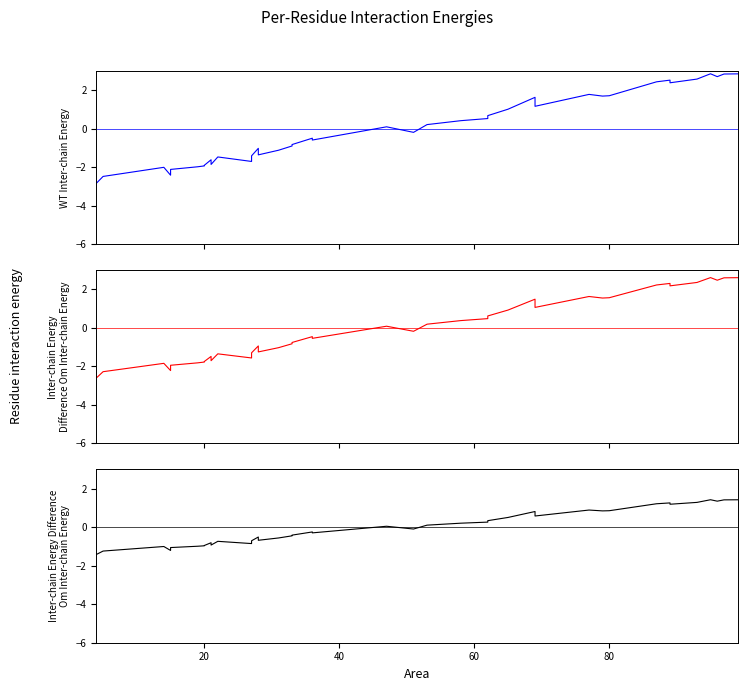

How many data points in series_1 are less than 0?

21